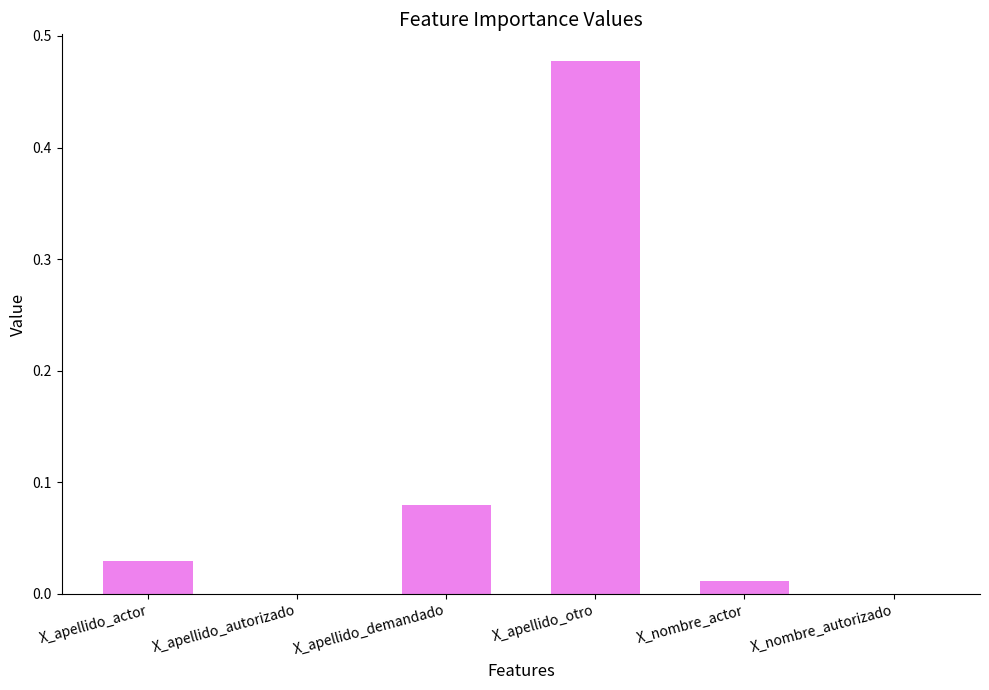

What is the sum of all values?

0.6